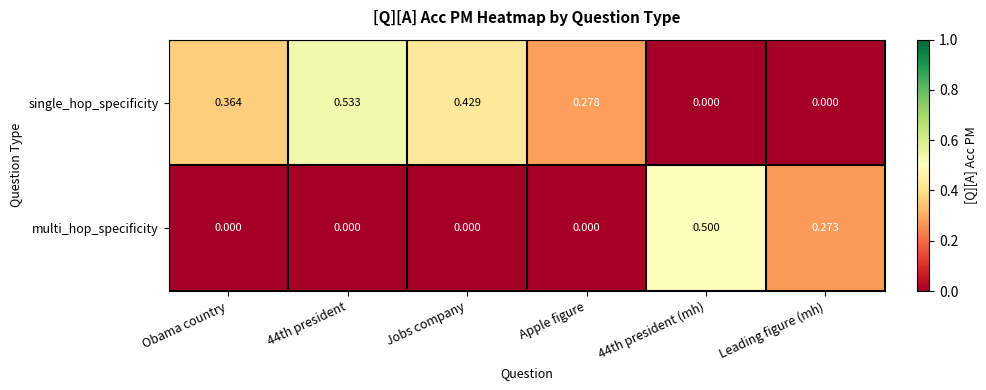

At 44th president (mh), list the series in order from smallest to largest.

single_hop_specificity, multi_hop_specificity